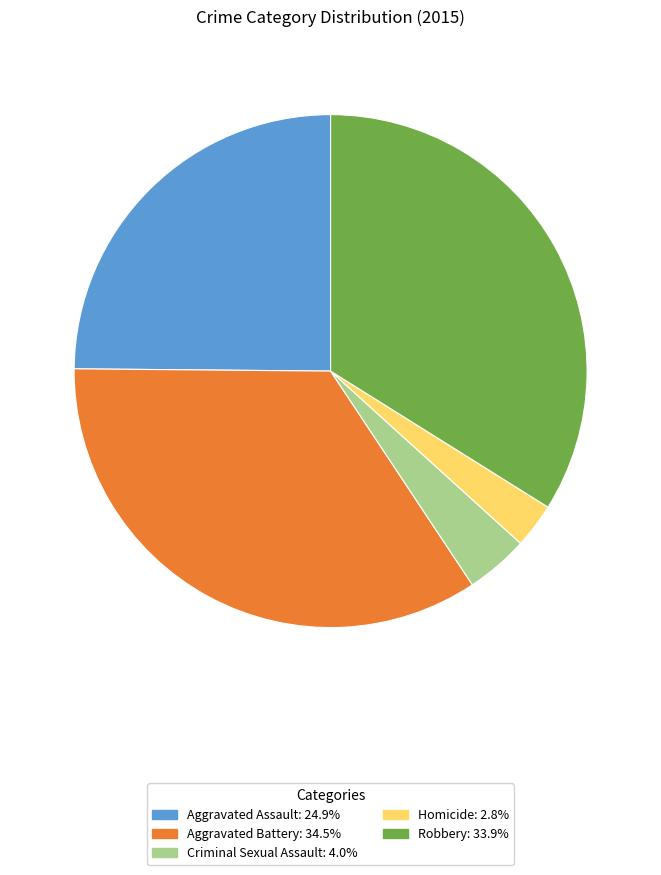

True or false: Robbery accounts for 48% of the total.

False